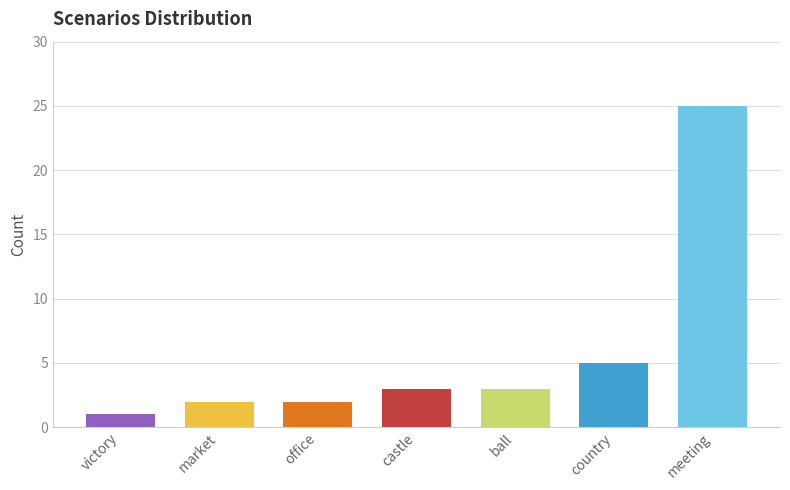

Where is the data nearest to the value 13?

country